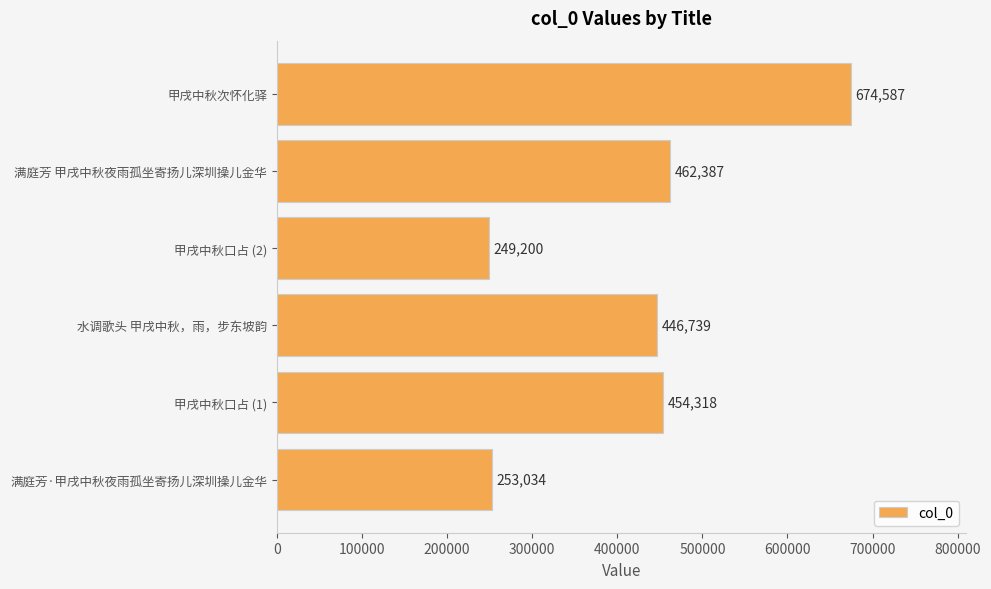

What is the change in value from 甲戌中秋口占 (1) to 甲戌中秋口占 (2)?

-205118